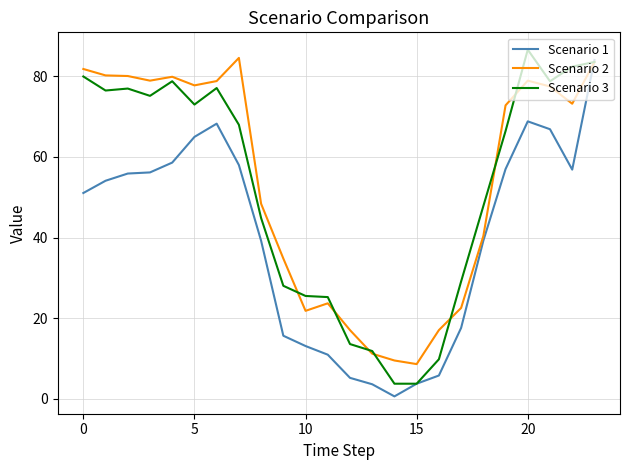

What is the lowest value of the Scenario 3 series?

3.8